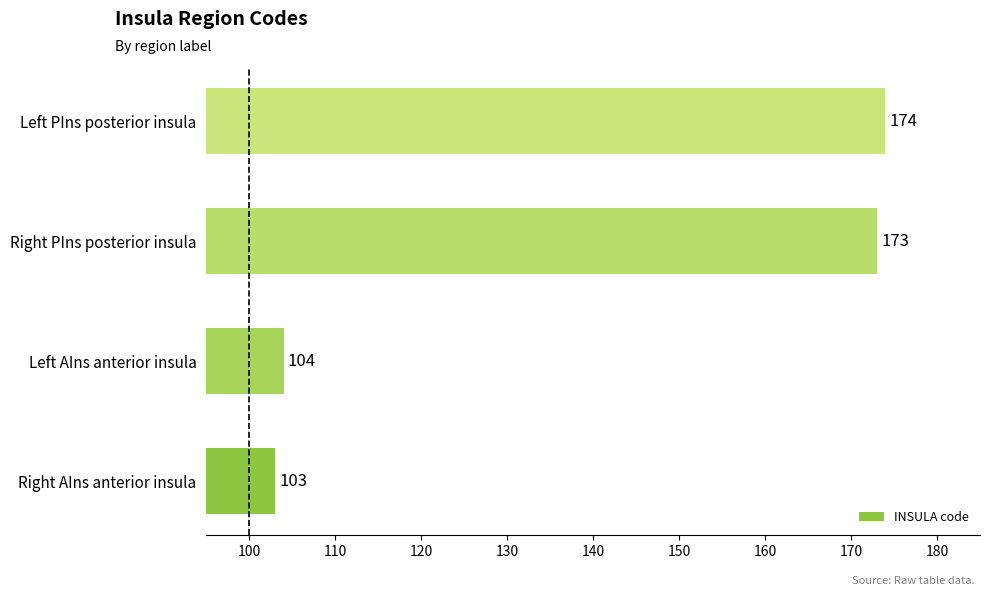

Reading bottom to top, list all the values displayed in this chart.

Right AIns anterior insula=103	Left AIns anterior insula=104	Right PIns posterior insula=173	Left PIns posterior insula=174